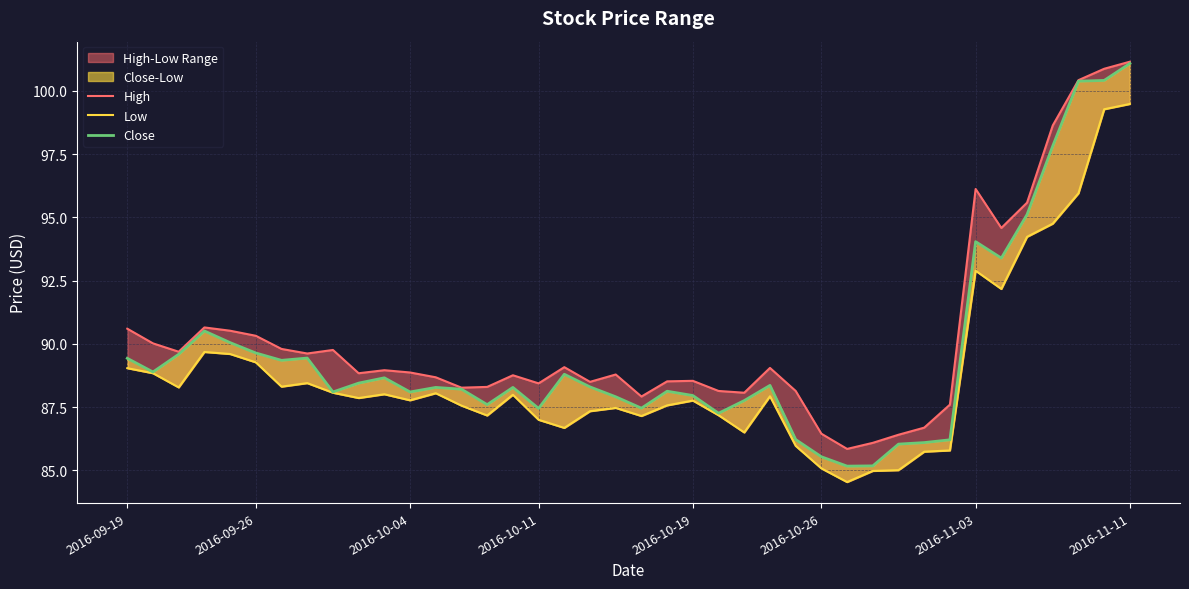

Reading left to right, what are all the values shown in this chart?

High: 90.6	90.0	89.7	90.7	90.5	90.3	89.8	89.6	89.8	88.8	89.0	88.9	88.7	88.3	88.3	88.8	88.4	89.1	88.5	88.8	87.9	88.5	88.5	88.1	88.1	89.1	88.1	86.4	85.8	86.1	86.4	86.7	87.6	96.1	94.6	95.6	98.6	100.4	100.9	101.2
Low: 89.0	88.8	88.3	89.7	89.6	89.3	88.3	88.4	88.1	87.9	88.0	87.8	88.1	87.6	87.2	88.0	87.0	86.7	87.3	87.5	87.2	87.6	87.8	87.2	86.5	87.9	86.0	85.1	84.5	85.0	85.0	85.7	85.8	92.9	92.2	94.2	94.8	95.9	99.3	99.5
Close: 89.4	88.9	89.6	90.5	90.1	89.6	89.3	89.4	88.1	88.4	88.7	88.1	88.3	88.2	87.6	88.3	87.4	88.8	88.3	87.9	87.5	88.1	88.0	87.3	87.8	88.4	86.2	85.5	85.2	85.2	86.0	86.1	86.2	94.0	93.4	95.1	97.8	100.4	100.4	101.1